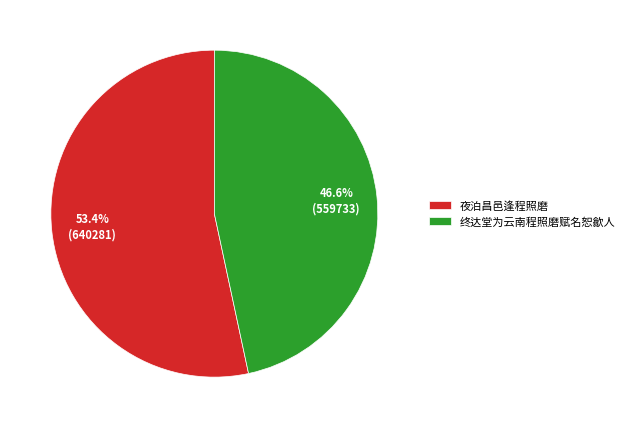

Rank the categories by value from lowest to highest.

终达堂为云南程照磨赋名恕歙人, 夜泊昌邑逢程照磨